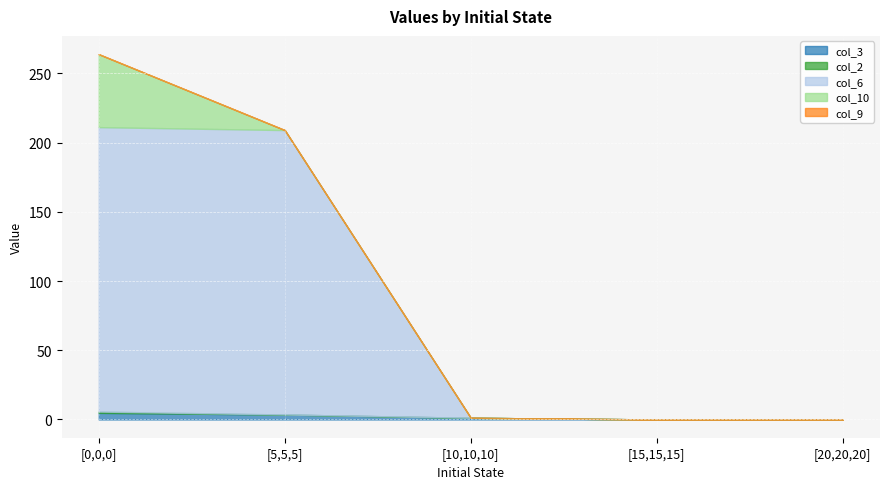

What is the maximum value for col_10?

52.7